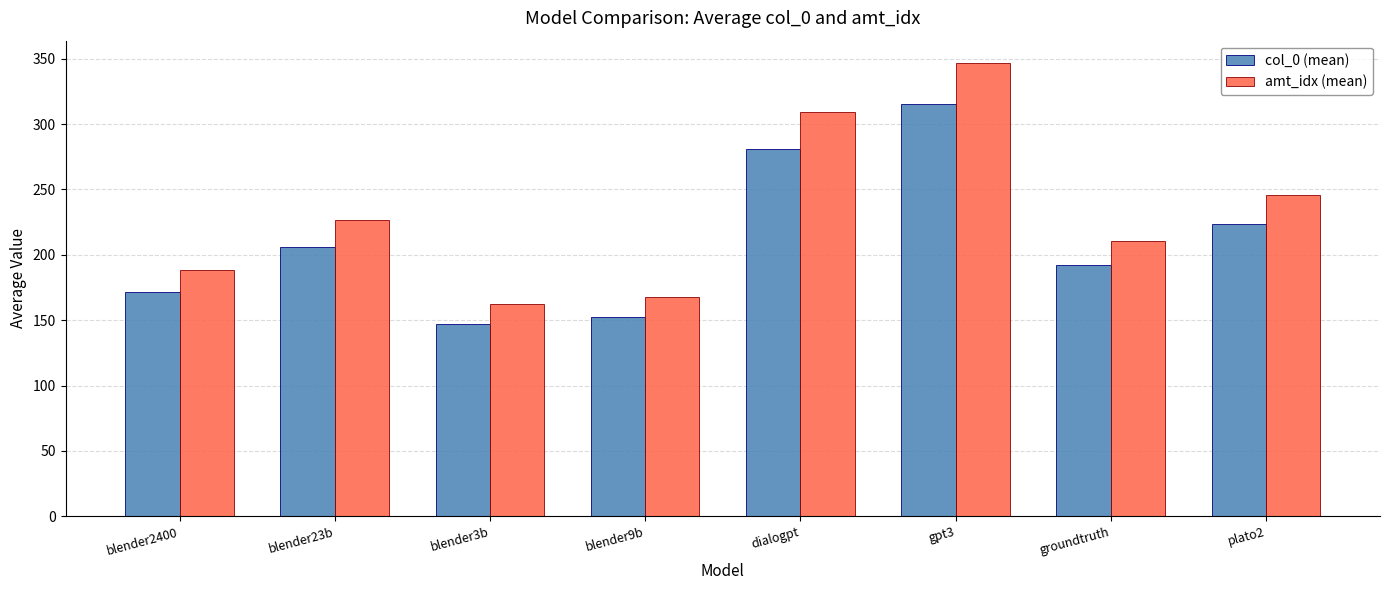

At dialogpt, list the series in order from largest to smallest.

amt_idx (mean), col_0 (mean)